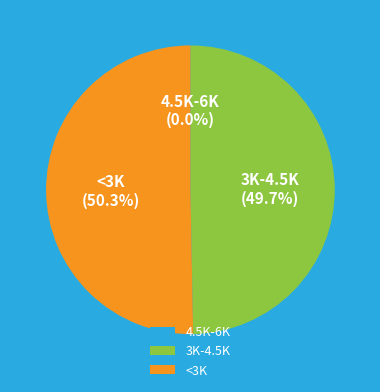

What is the majority slice?

<3K